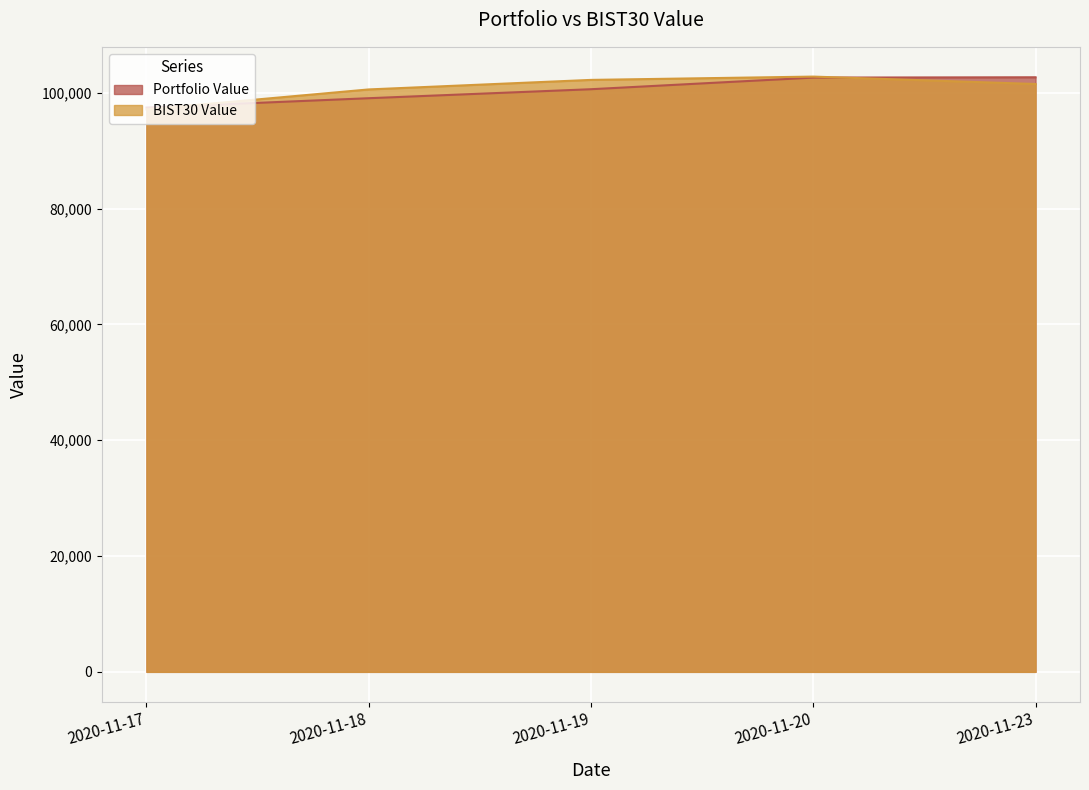

What value does the BIST30 Value series have at 2020-11-19?

102238.3